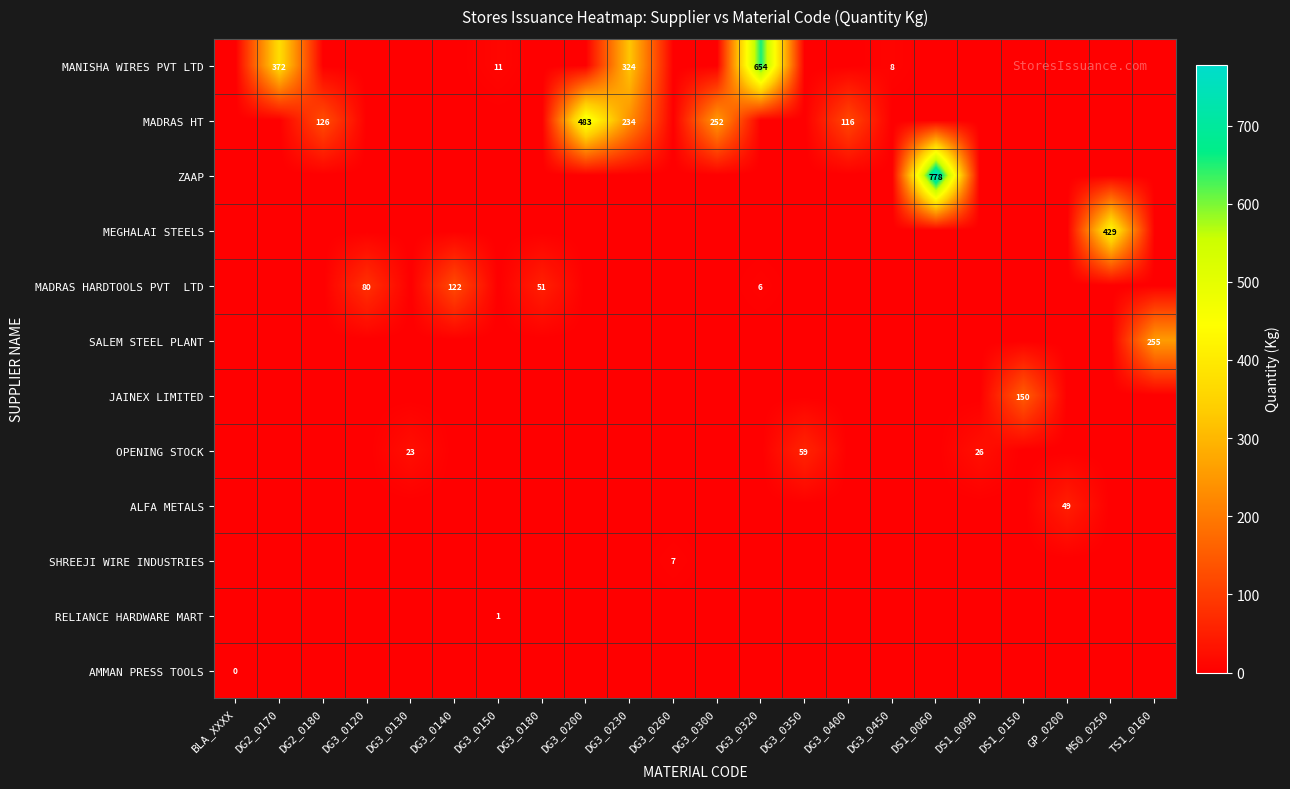

Is it true that OPENING STOCK equals 59 at DG3_0350?

True